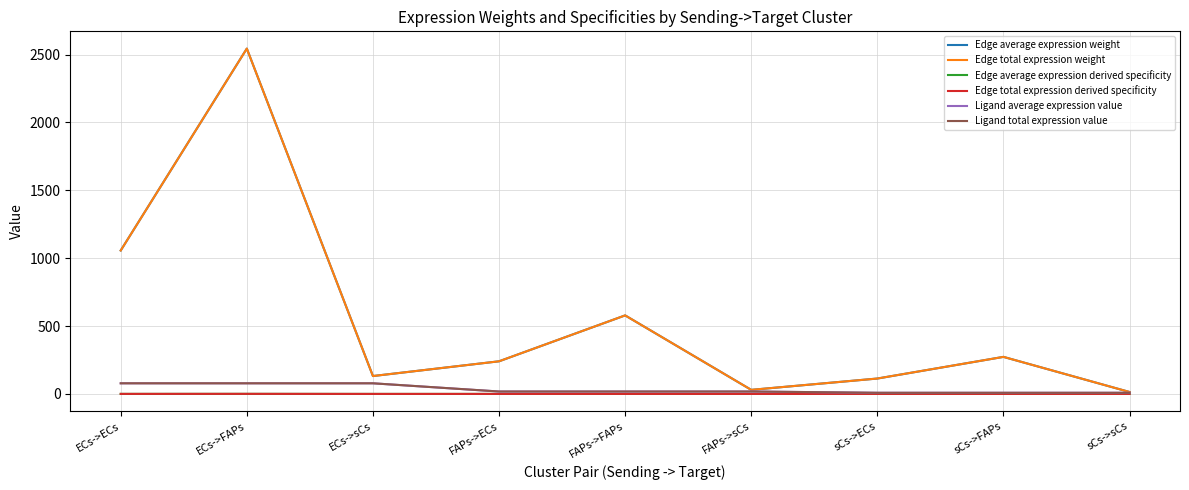

Does the chart display data point markers on the line(s)?

No